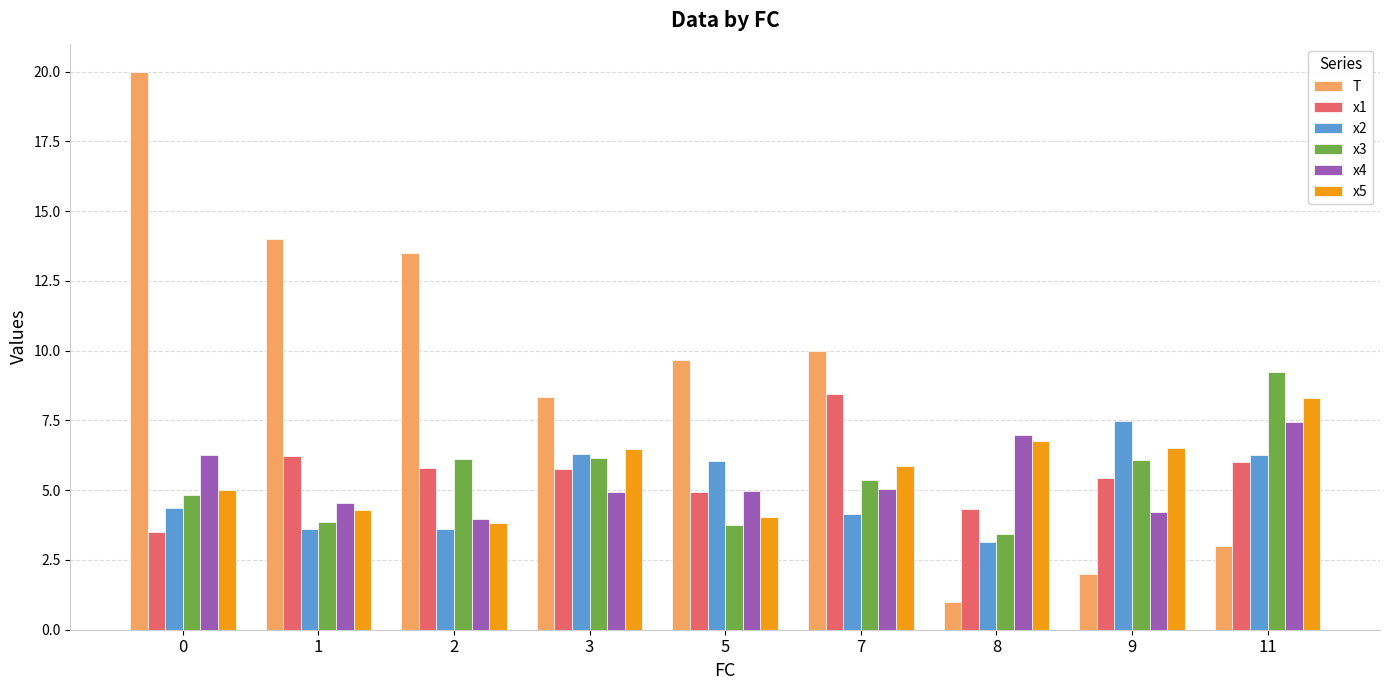

What is the spread (max minus min) of values at 9?

5.5